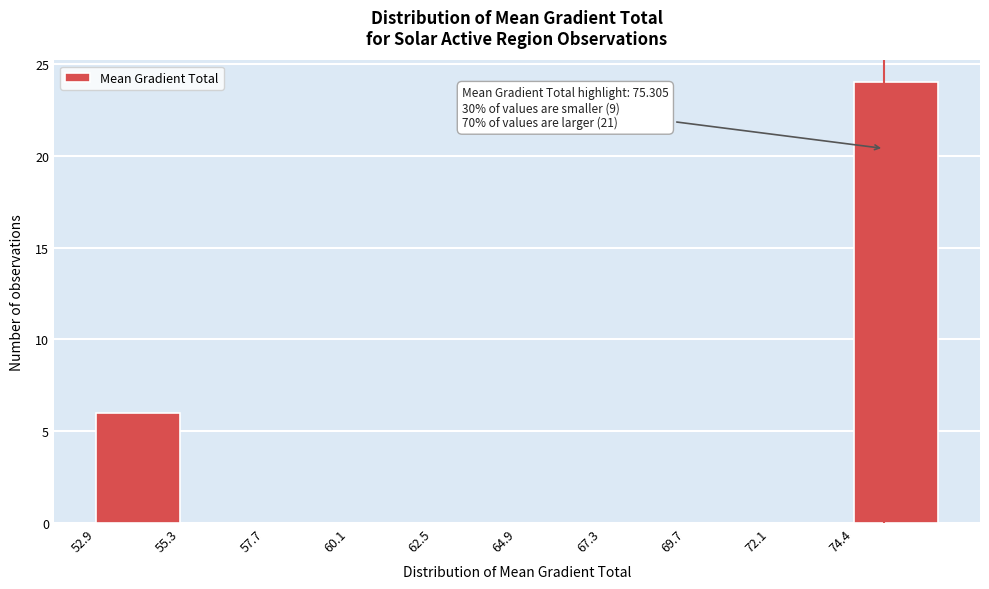

Over which range of the x-axis is the bar tallest?

74.5 to 77.0